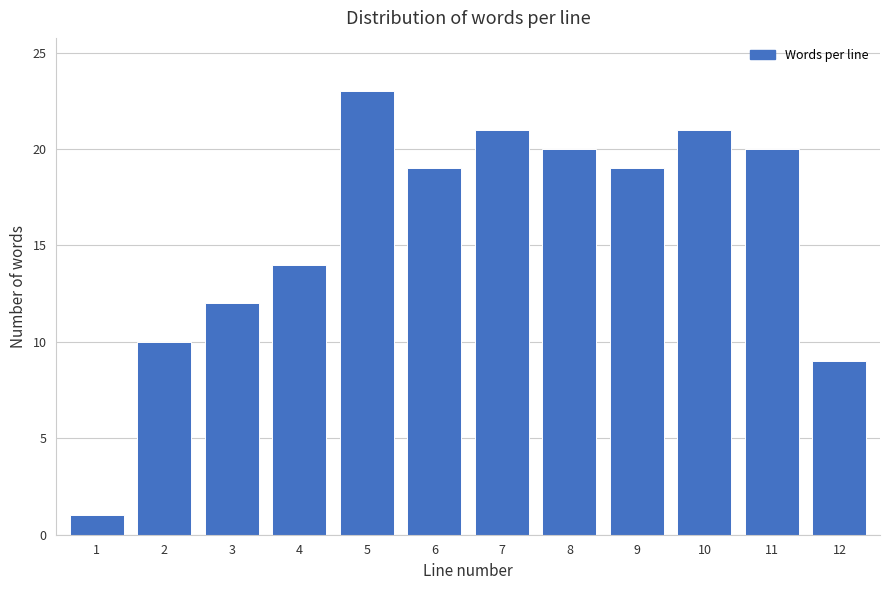

Reading left to right, extract all data points from this chart.

1=1	2=10	3=12	4=14	5=23	6=19	7=21	8=20	9=19	10=21	11=20	12=9